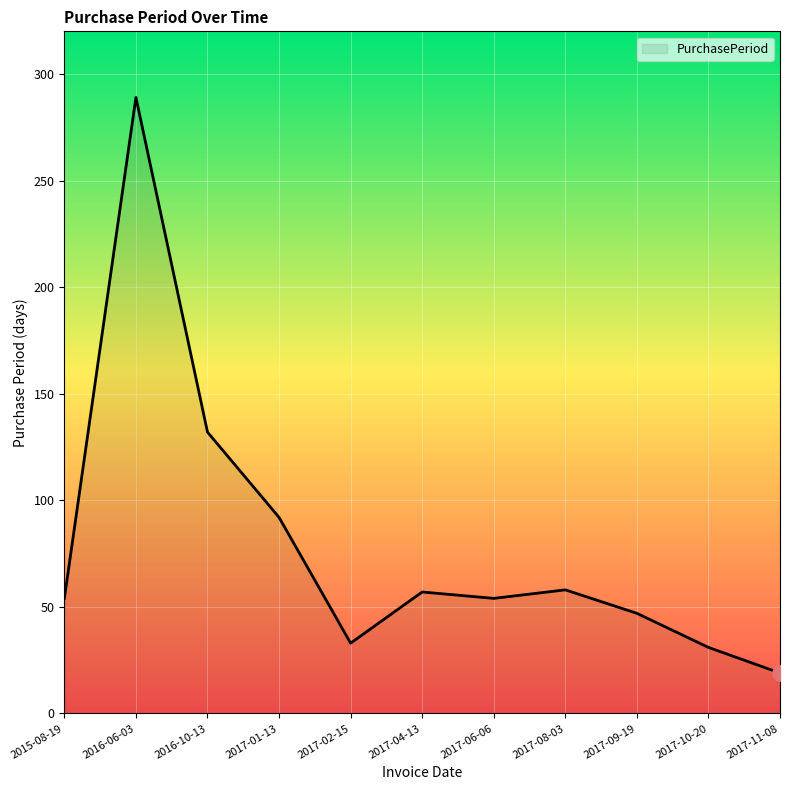

What is the ratio of the value at 2017-04-13 to the value at 2017-06-06?

1.1